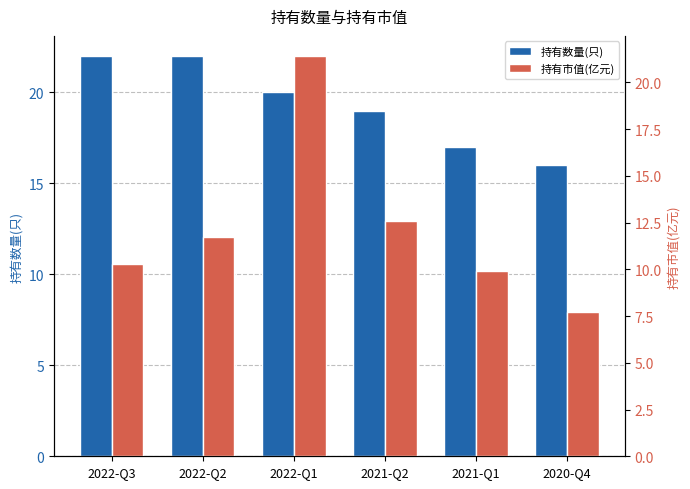

Read the 持有市值(亿元) value at 2022-Q1.

21.4